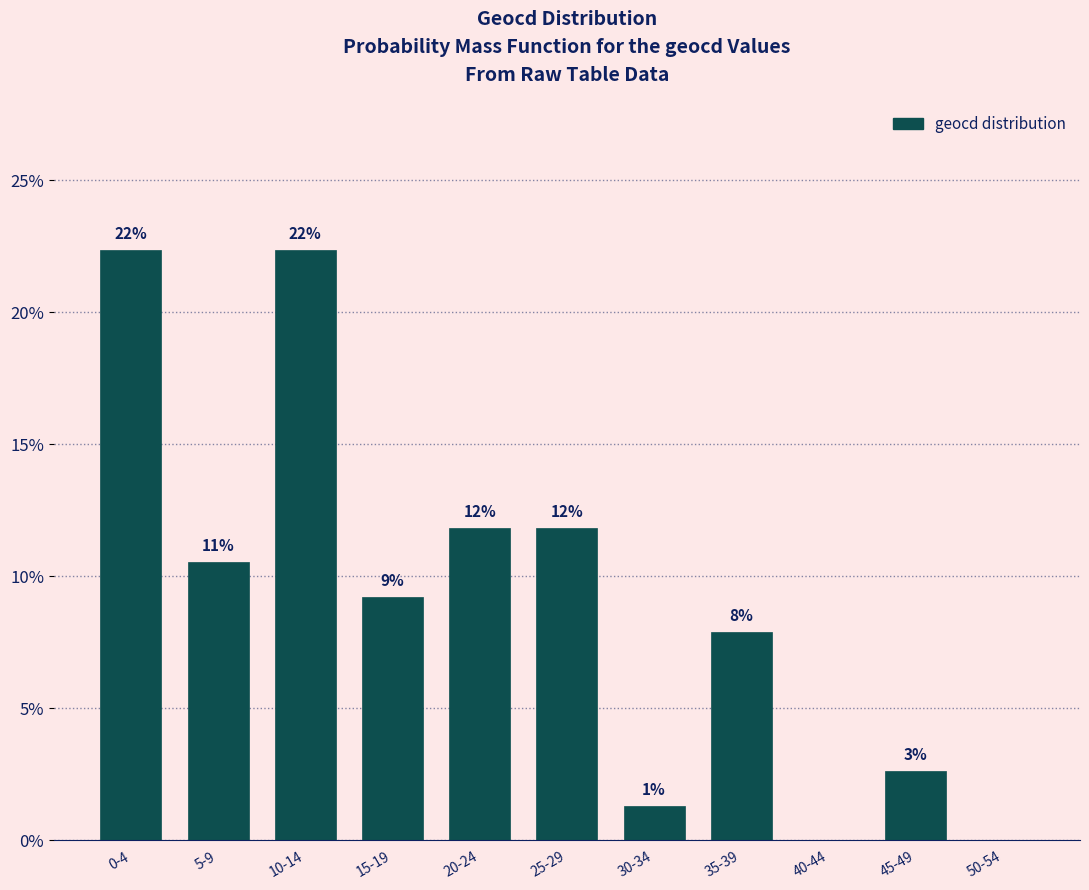

Are the bars horizontal?

No